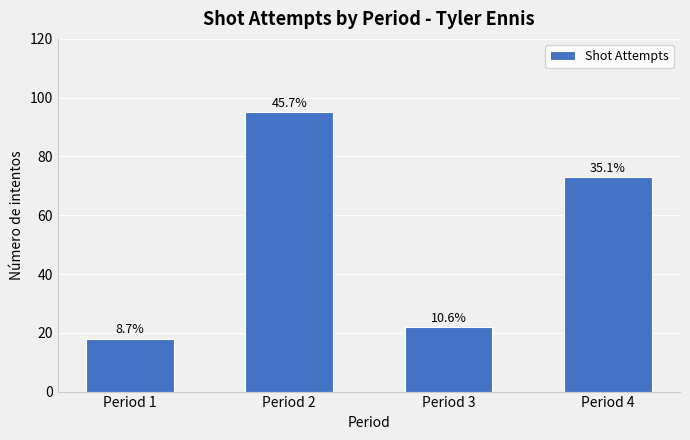

True or false: the data shows 95 at Period 2.

True